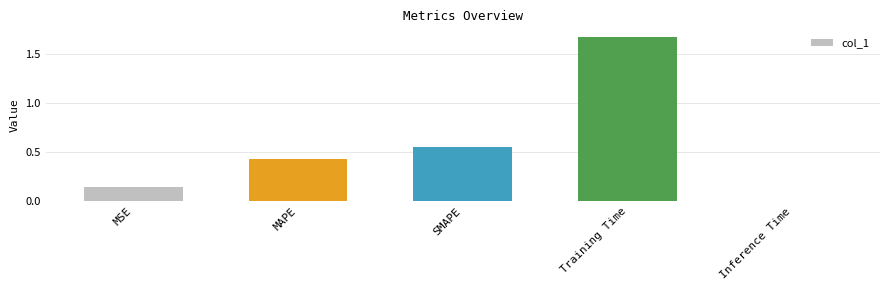

List the labels in order of value, largest first.

Training Time, SMAPE, MAPE, MSE, Inference Time